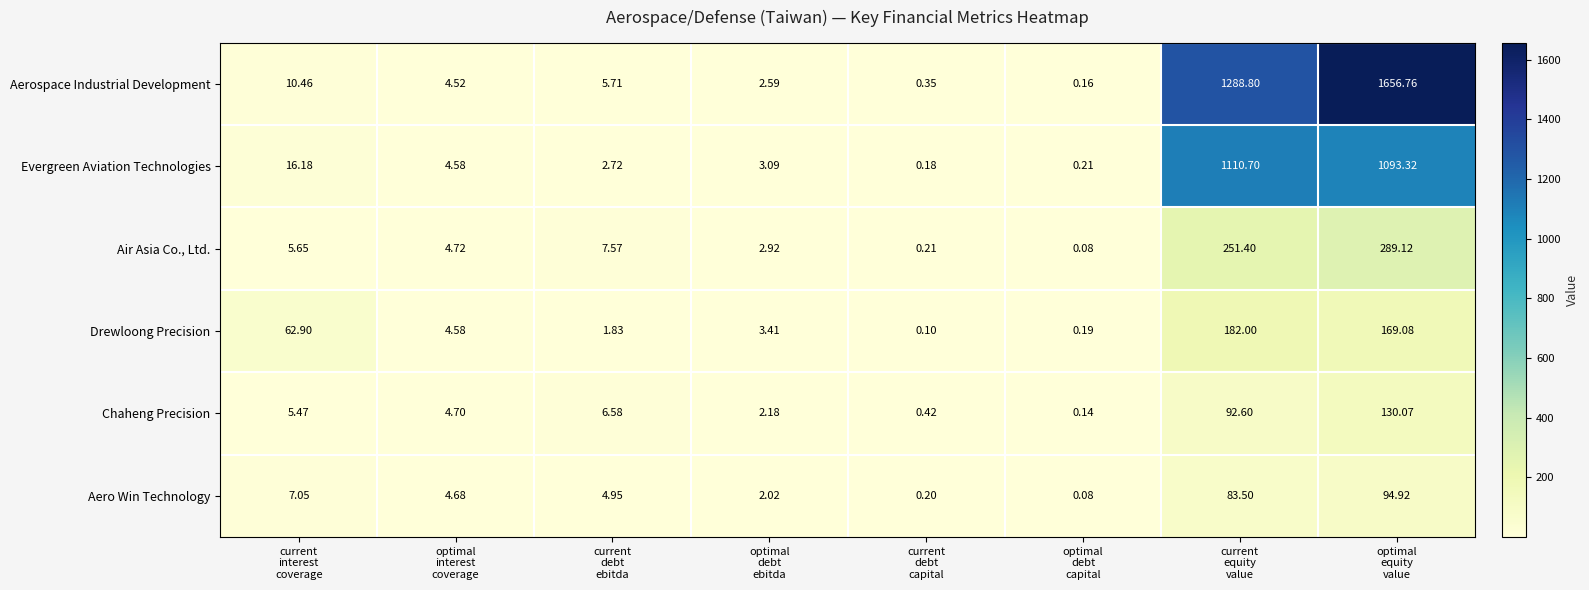

What is the minimum value shown in the chart?

0.1